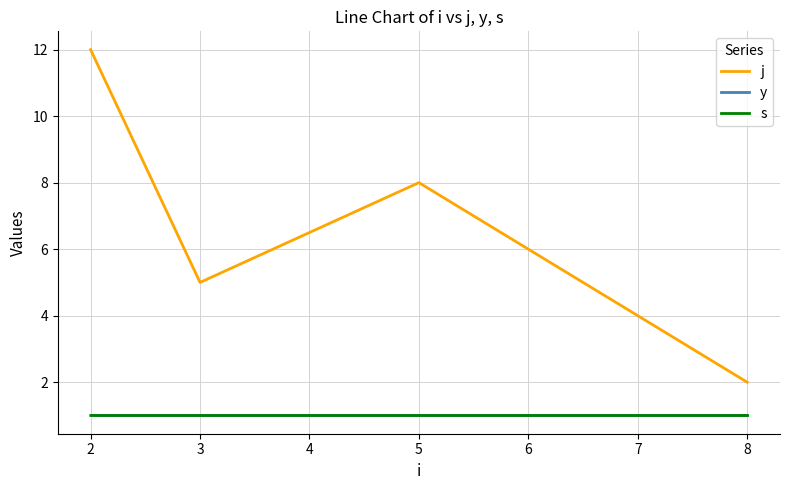

At how many categories does at least one series exceed 10?

1